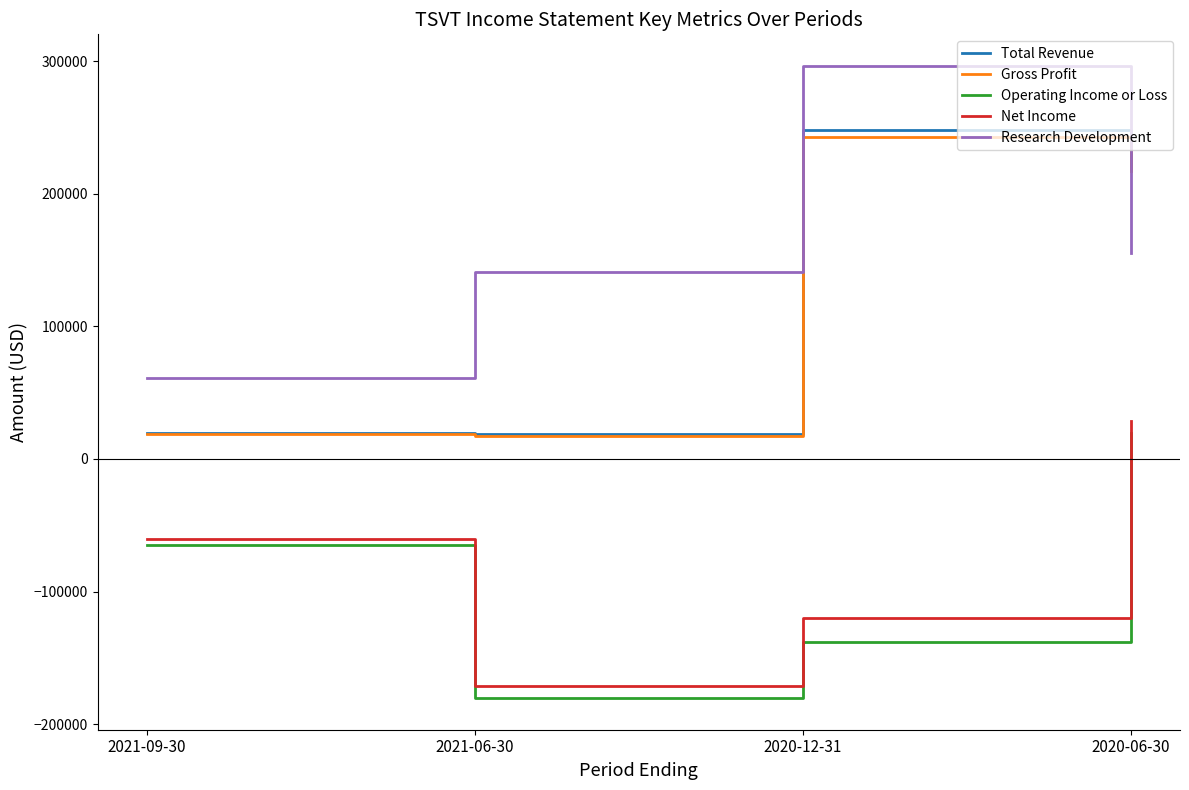

Where is Net Income nearest to the value -71200?

2021-09-30